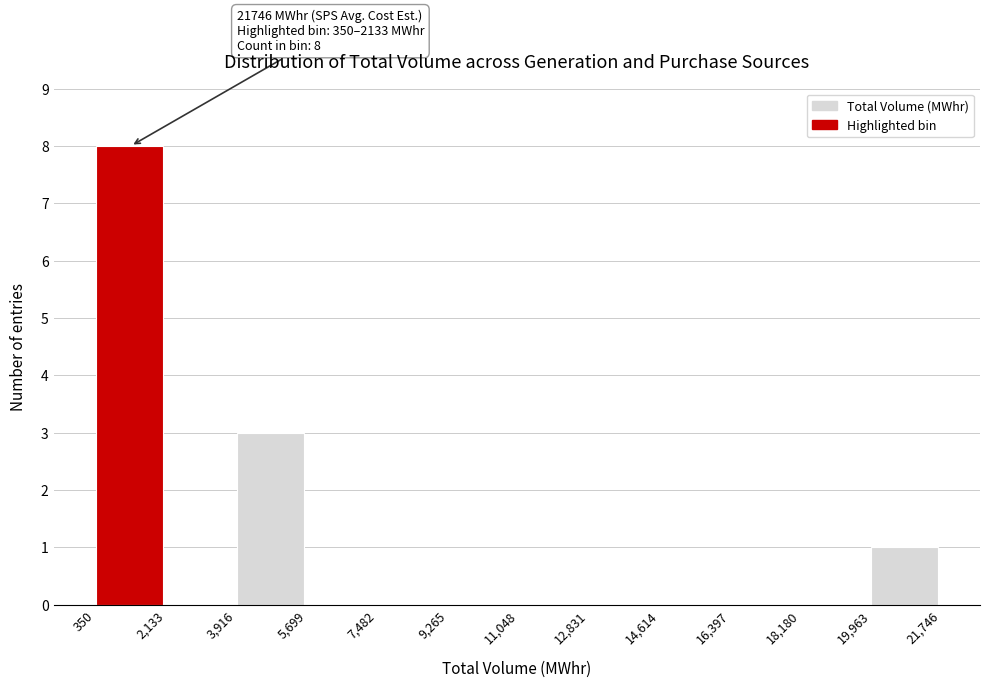

Which range on the x-axis has the tallest bar?

350 to 2,133